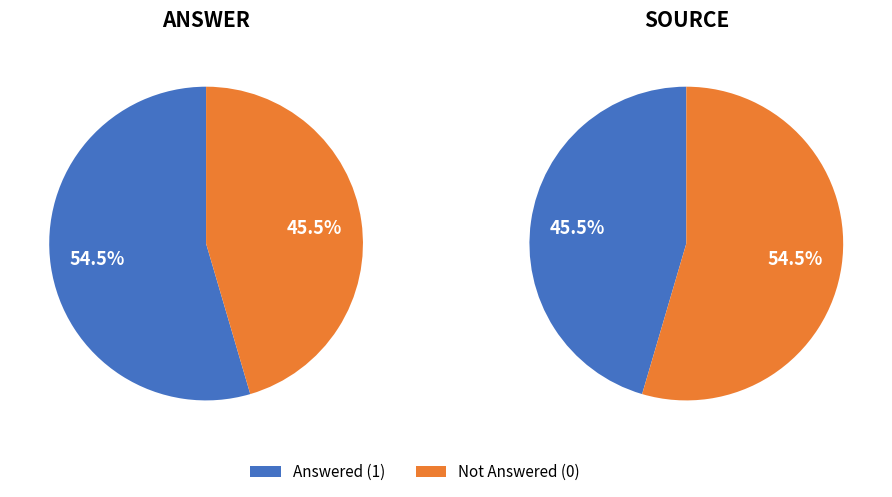

Which series has the widest spread of values?

ANSWER